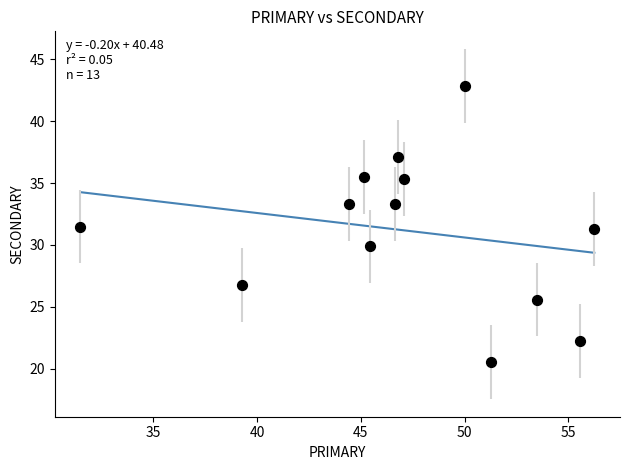

What is the range of Y values (max minus min)?

22.3